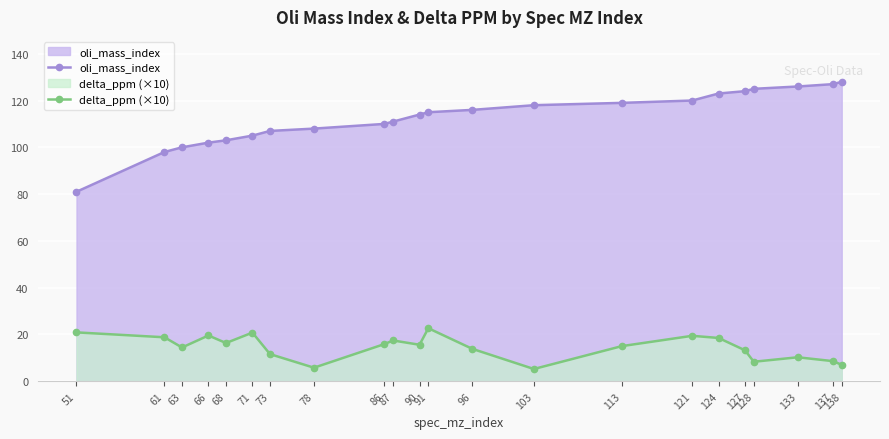

What is the value of the delta_ppm (×10) point at the 14th from the left?

5.2